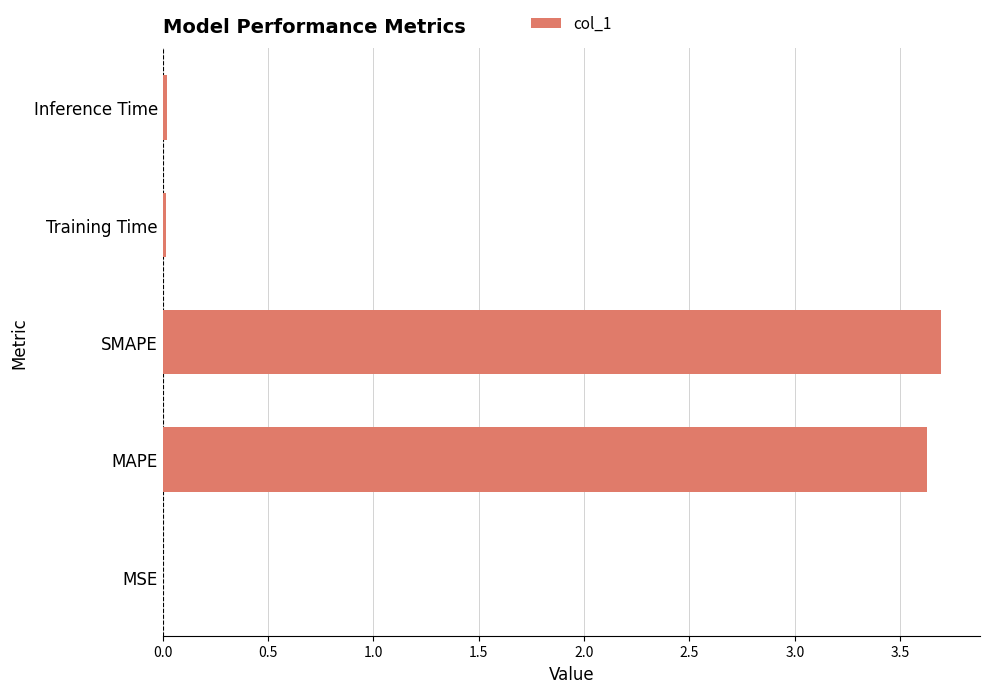

Are the bars horizontal?

Yes